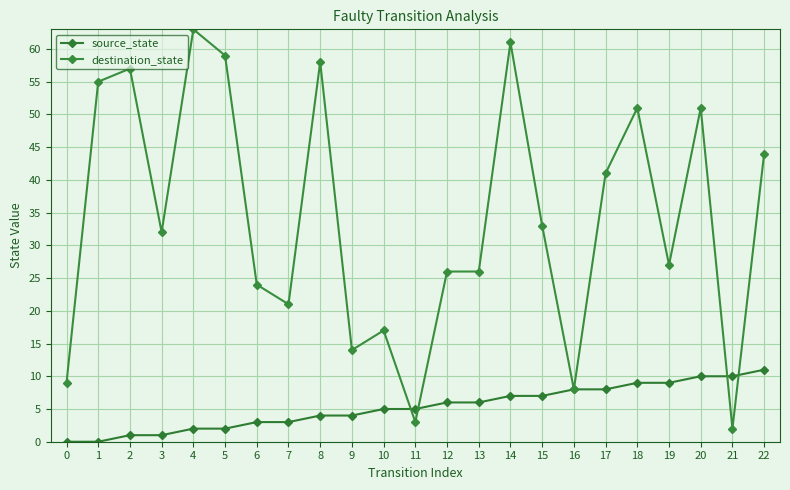

Reading right to left, what are all the values shown in this chart?

source_state: 22=11	21=10	20=10	19=9	18=9	17=8	16=8	15=7	14=7	13=6	12=6	11=5	10=5	9=4	8=4	7=3	6=3	5=2	4=2	3=1	2=1	1=0	0=0
destination_state: 22=44	21=2	20=51	19=27	18=51	17=41	16=8	15=33	14=61	13=26	12=26	11=3	10=17	9=14	8=58	7=21	6=24	5=59	4=63	3=32	2=57	1=55	0=9